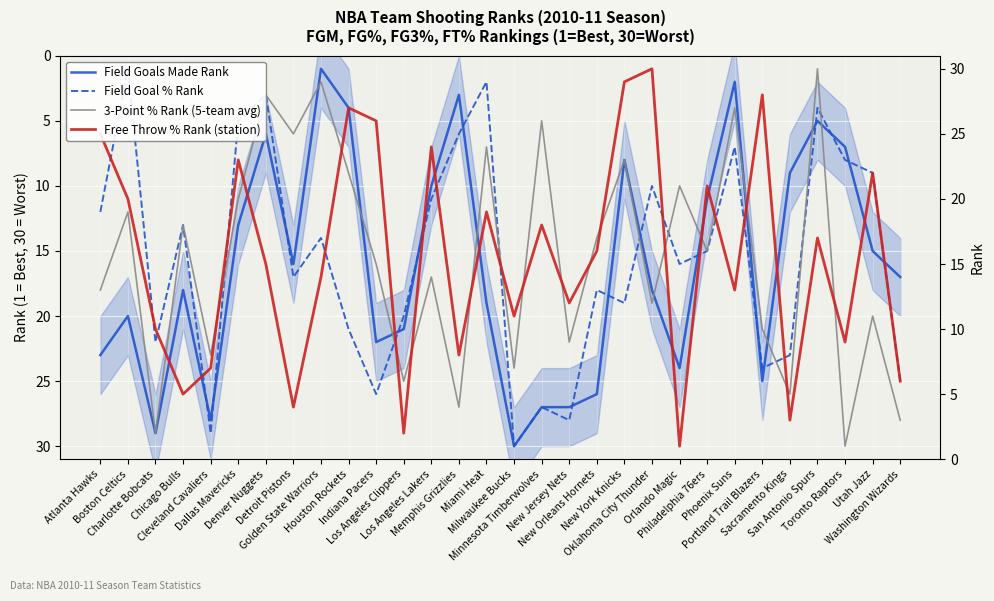

What are all the series names shown in the legend?

Field Goals Made Rank, Field Goal % Rank, 3-Point % Rank (5-team avg), Free Throw % Rank (station)